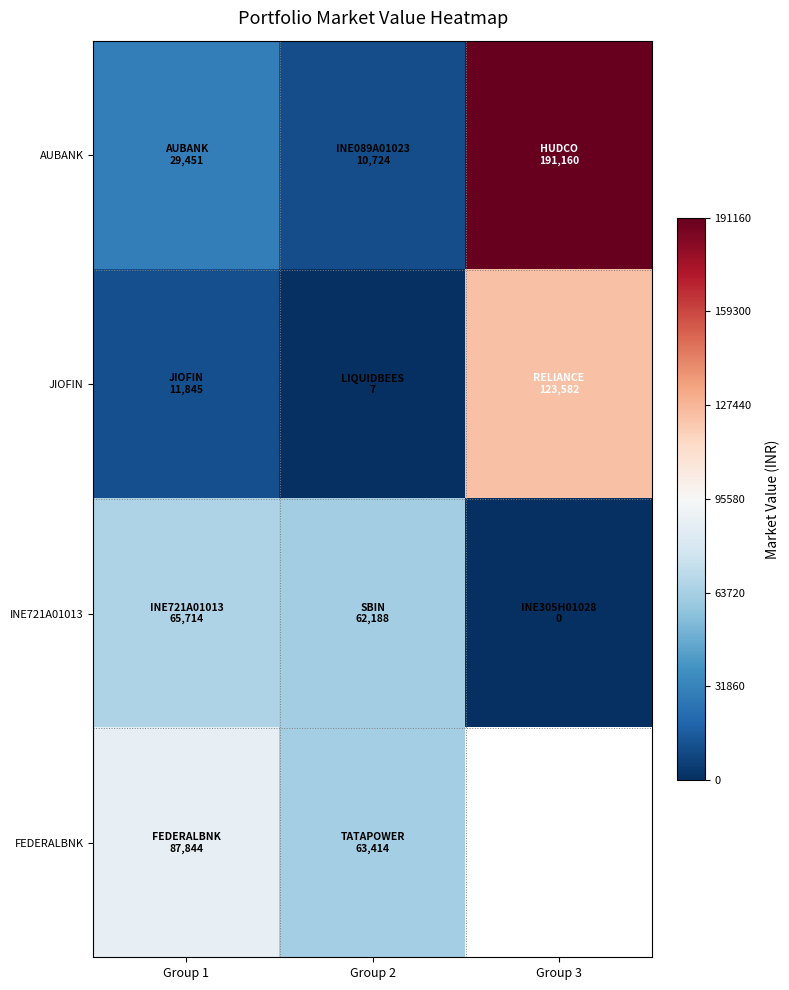

What is the approximate value of AUBANK at Group 2?

10723.8